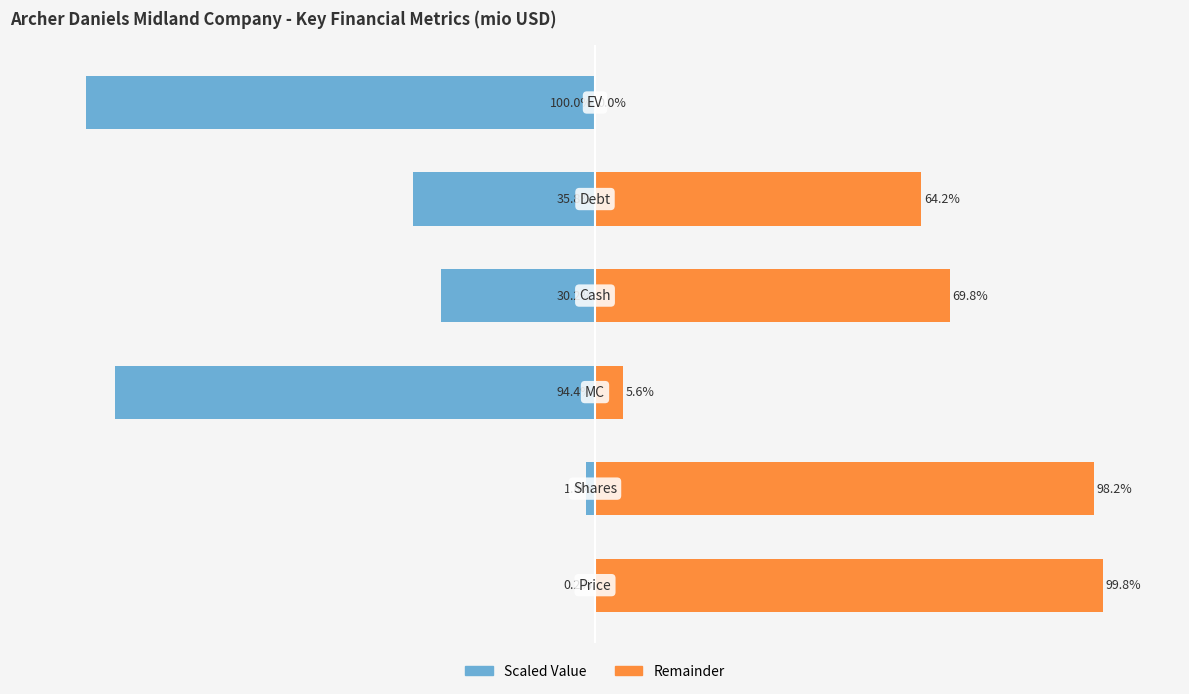

How many positive values does the Remainder series have?

5